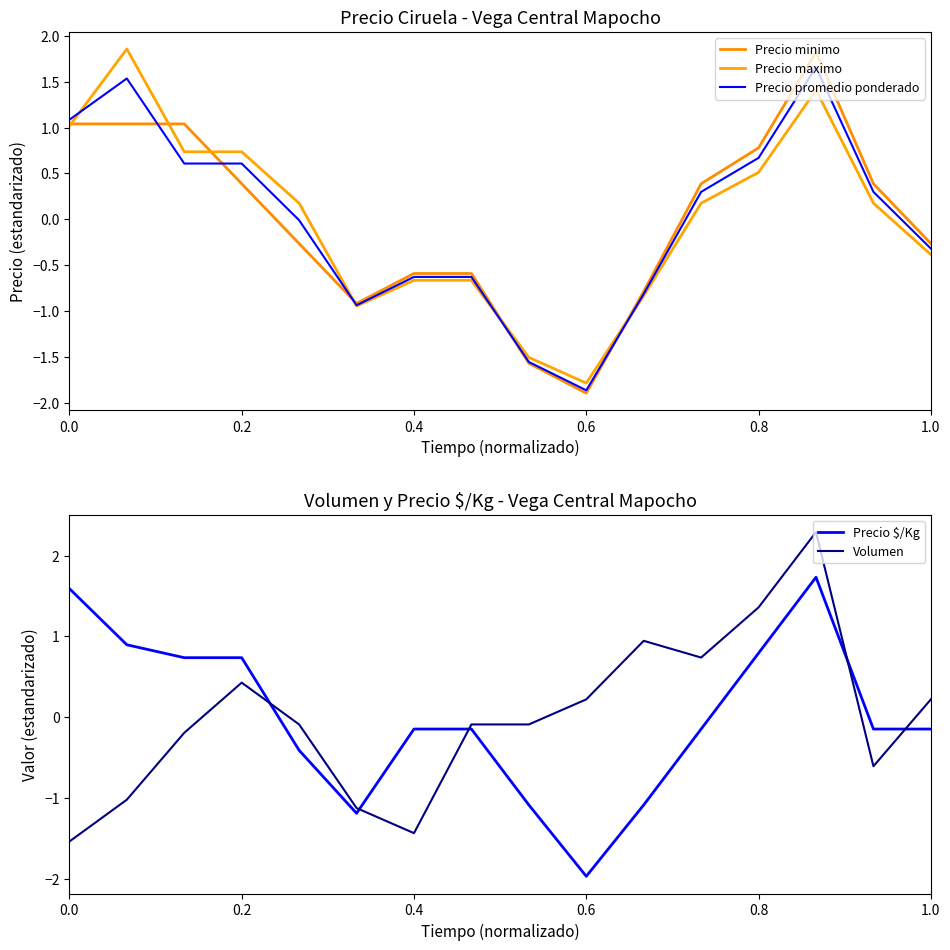

What is the lowest value of the Volumen series?

-1.5